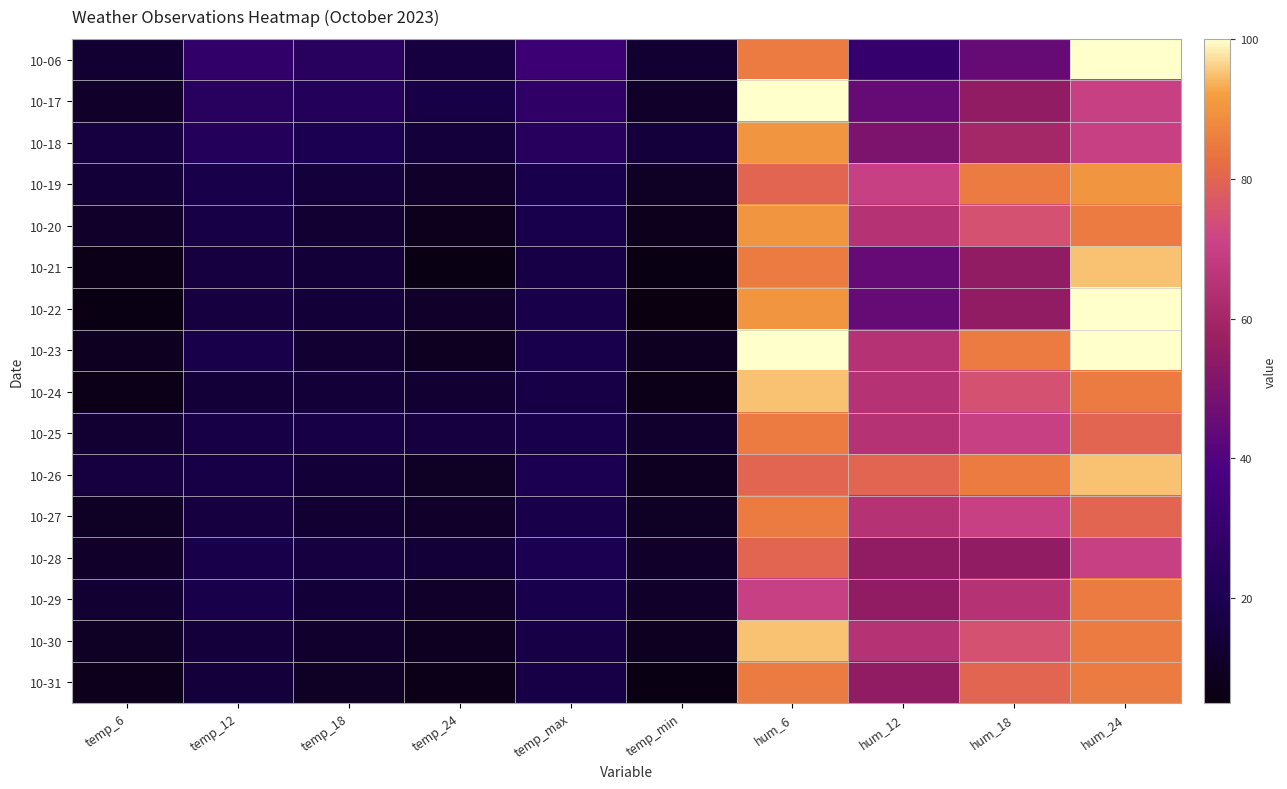

Between temp_6 and hum_6, which is larger?

hum_6